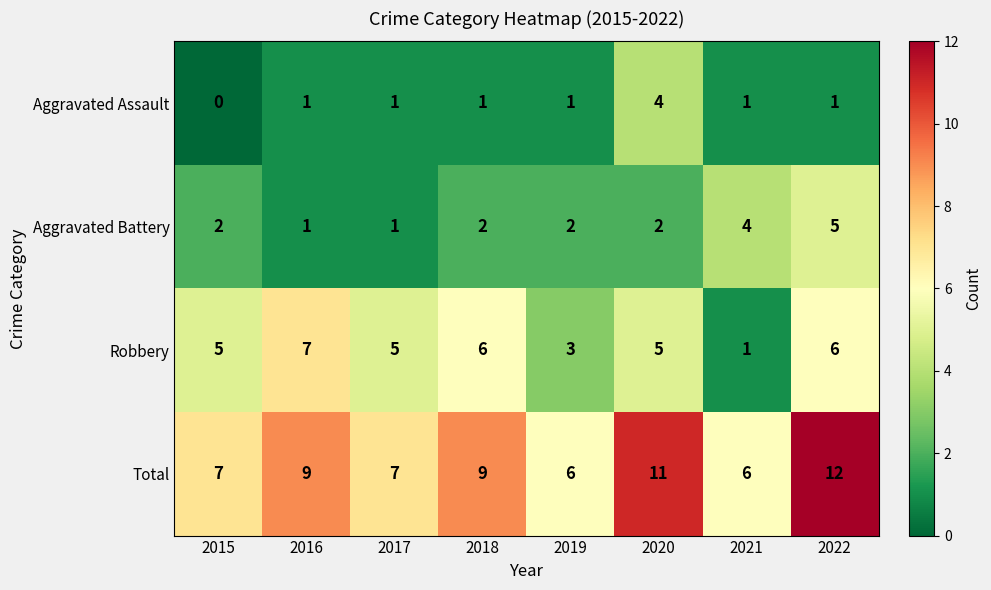

Rank the series at 2022 from lowest to highest value.

Aggravated Assault, Aggravated Battery, Robbery, Total